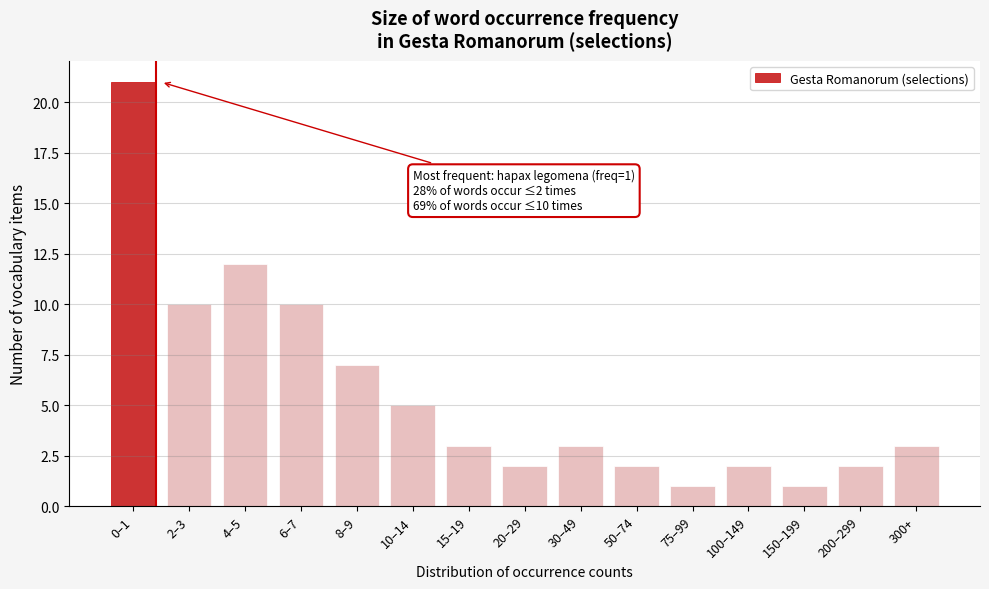

Reading left to right, list all the values displayed in this chart.

0–1=21	2–3=10	4–5=12	6–7=10	8–9=7	10–14=5	15–19=3	20–29=2	30–49=3	50–74=2	75–99=1	100–149=2	150–199=1	200–299=2	300+=3